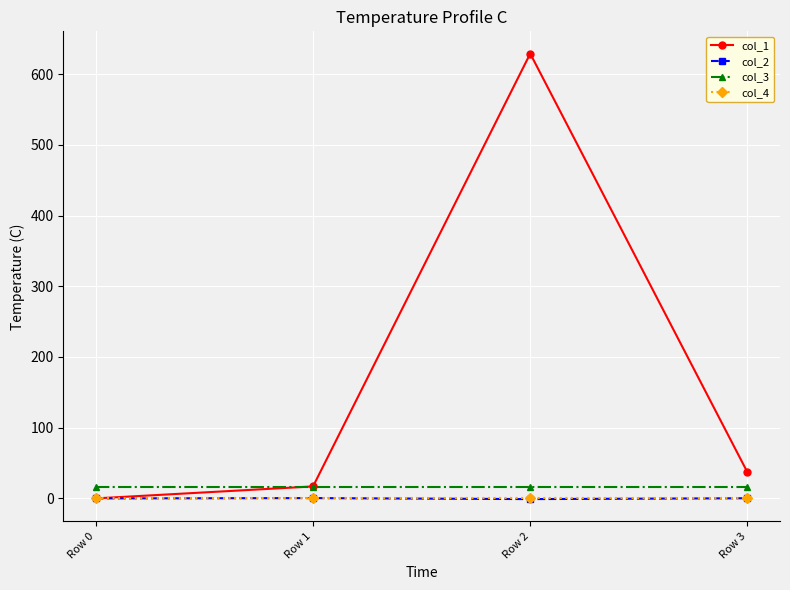

What is the difference between the col_1 values at Row 1 and Row 0?

16.9